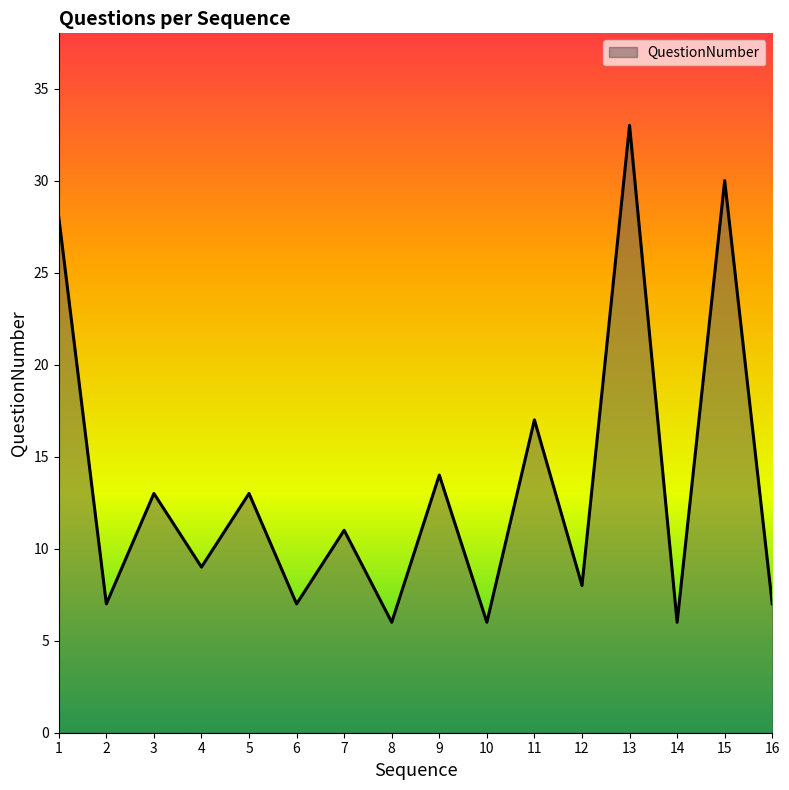

How many lines are shown in the chart?

1